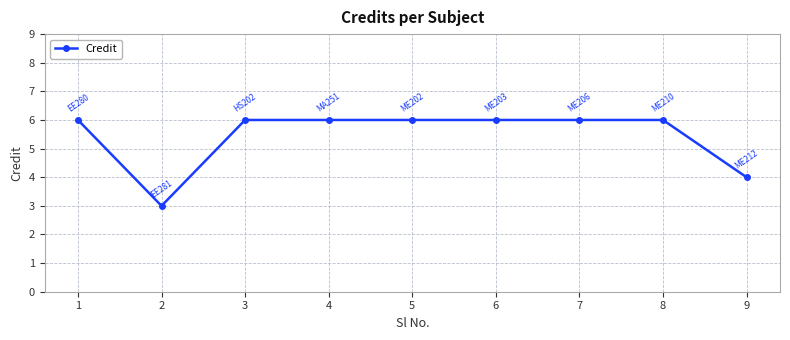

What is the sum of the values at 3 and 8?

12